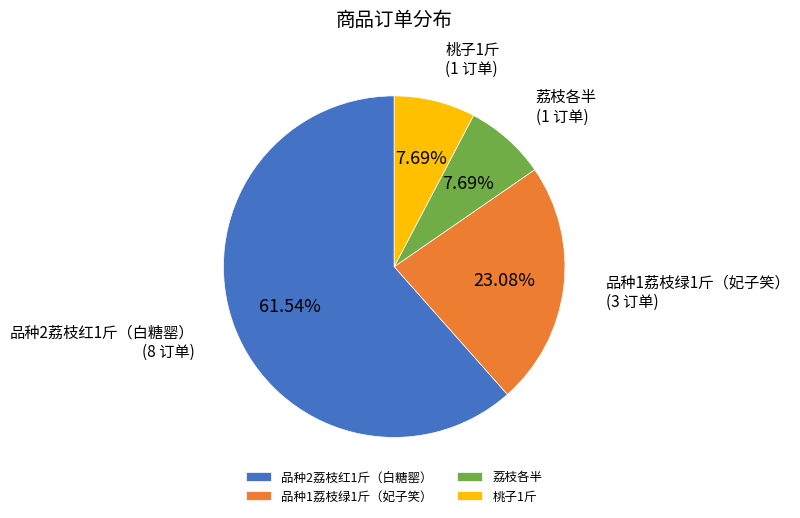

To the nearest percent, what is the average slice percentage?

25%